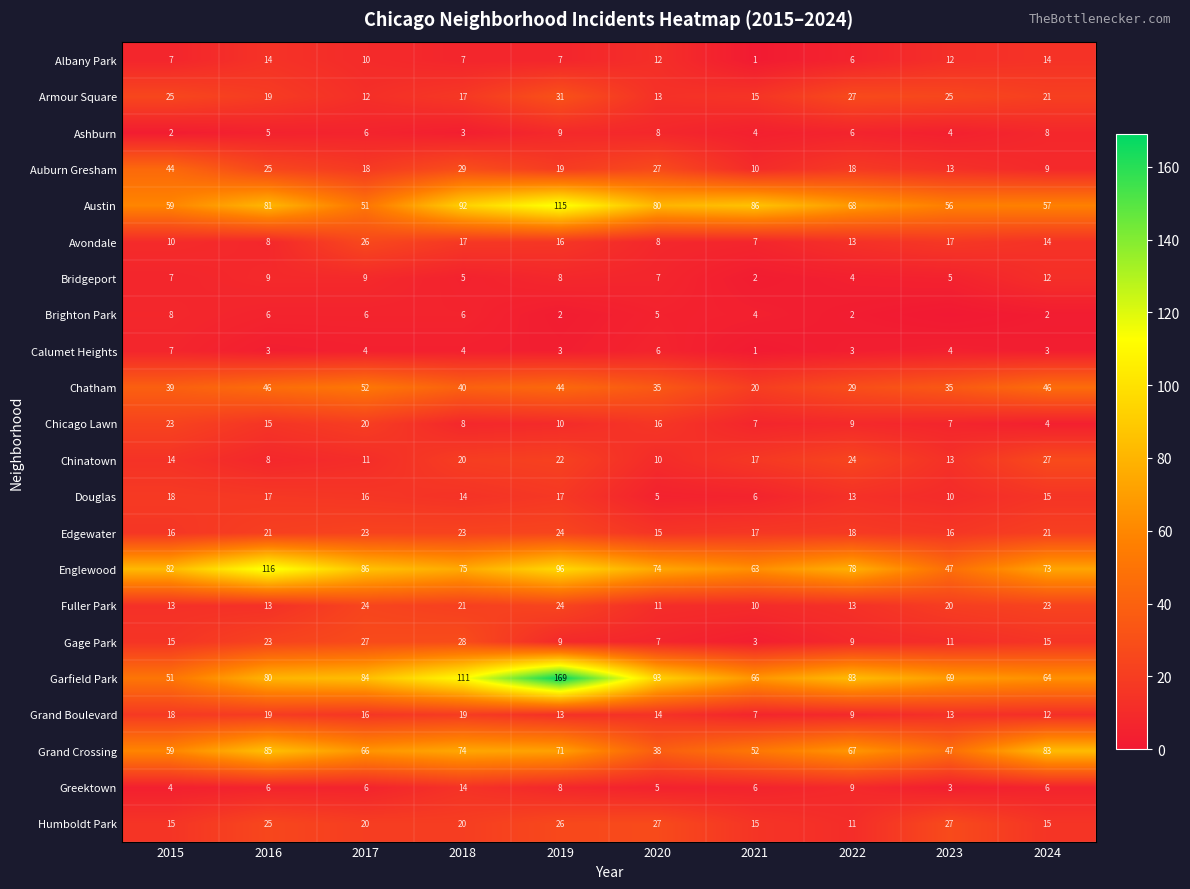

Count the Ashburn values in the range 4 to 8.

7